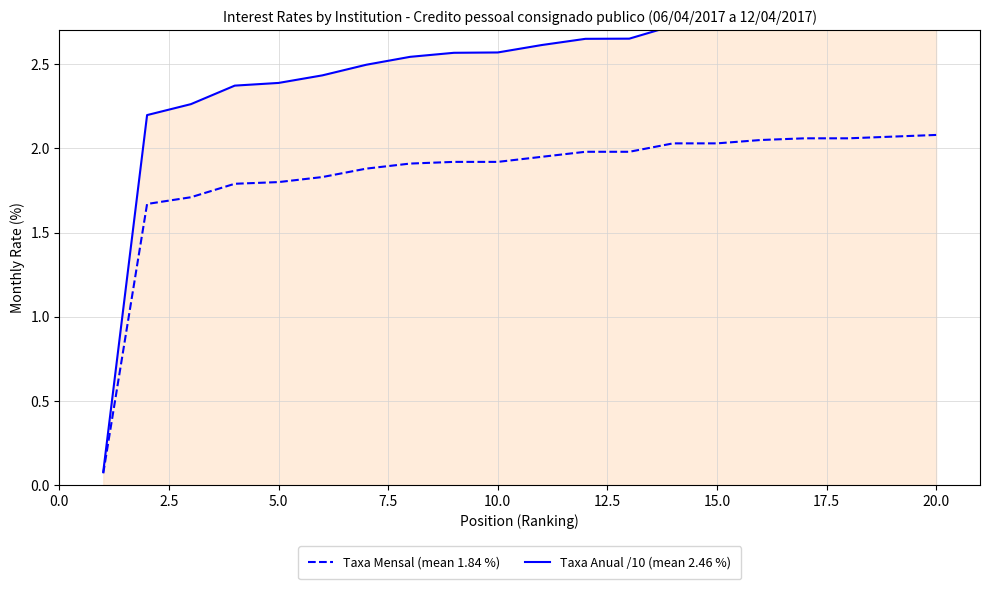

What is the difference between the maximum and minimum values in the Taxa Anual /10 (mean 2.46 %) series?

2.7